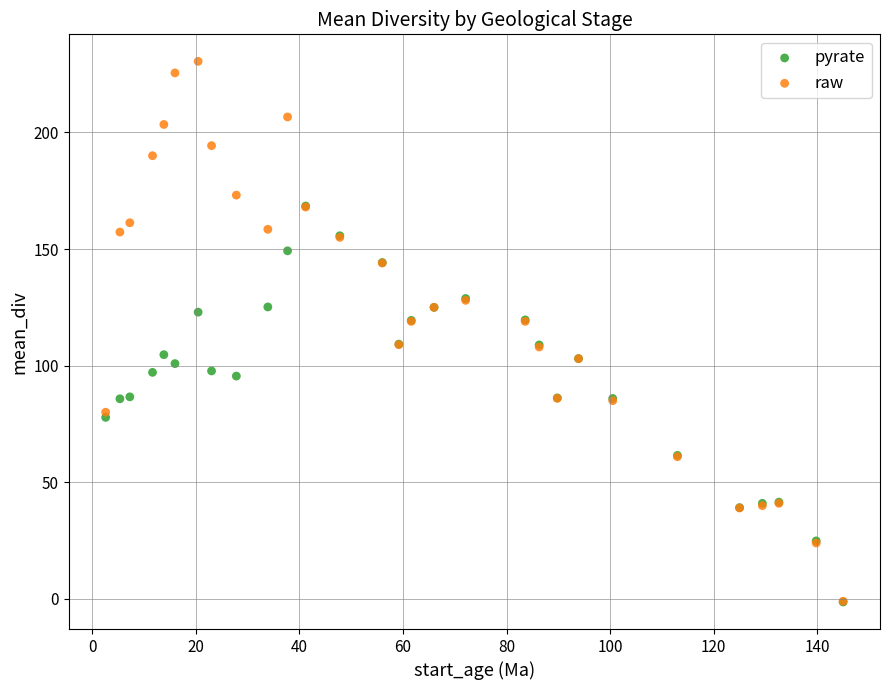

What are all the series names shown in the legend?

pyrate, raw